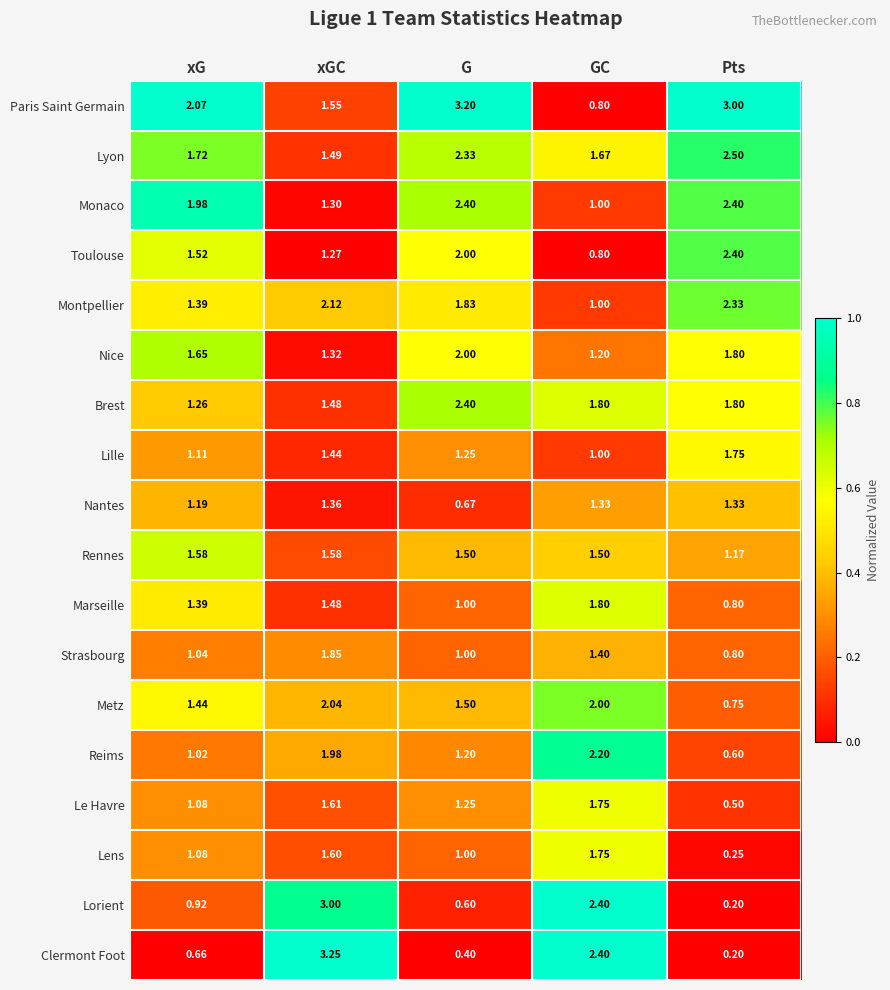

Which series has the largest total across all categories?

Paris Saint Germain